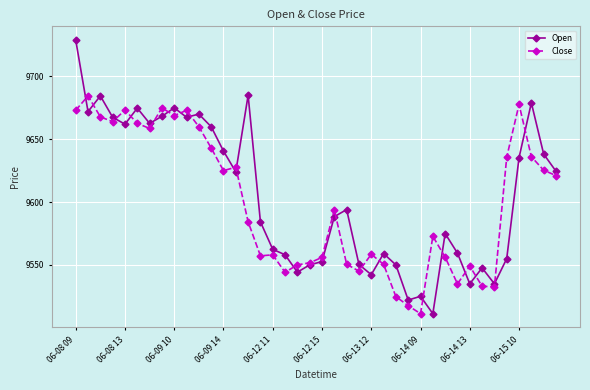

What is the value of the Close point at the 28th from the left?

9517.5